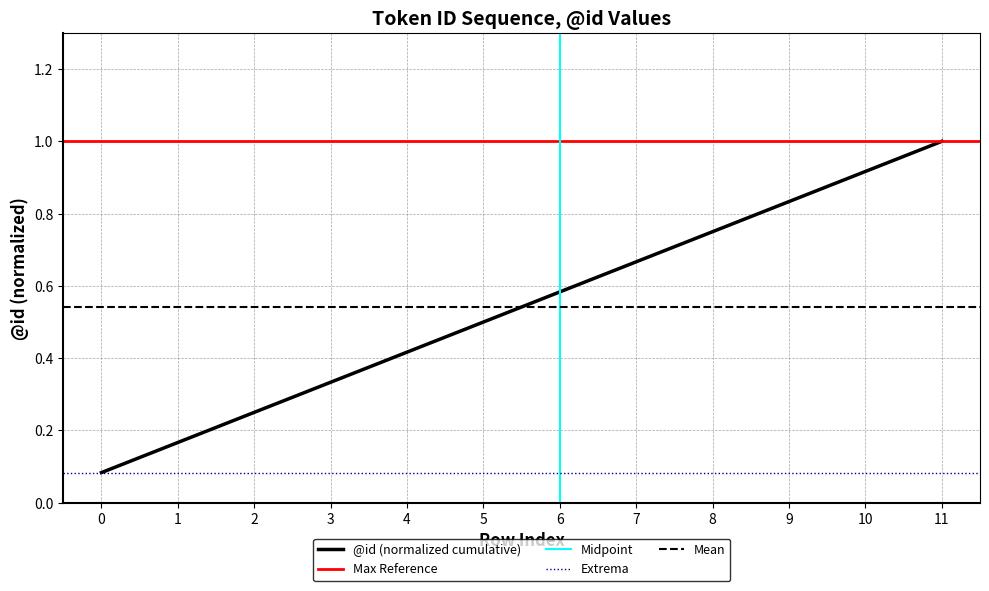

What is the value of the 7th point from the left?

0.6